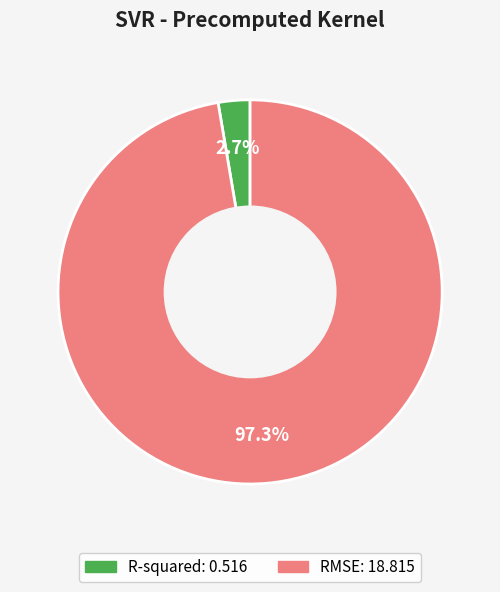

What portion of the pie excludes RMSE?

2.7%